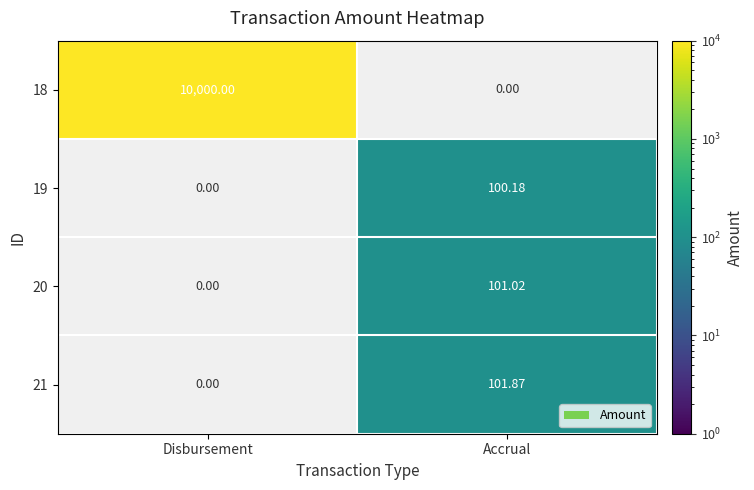

What is the maximum value shown in the chart?

10000.0